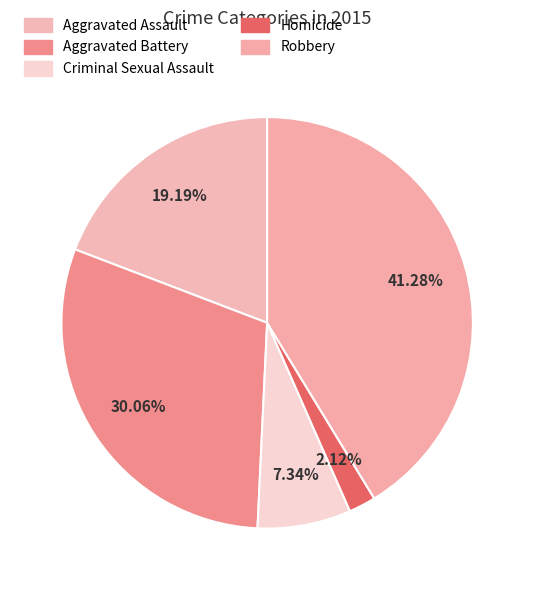

Does Aggravated Assault represent more than half of the total?

No